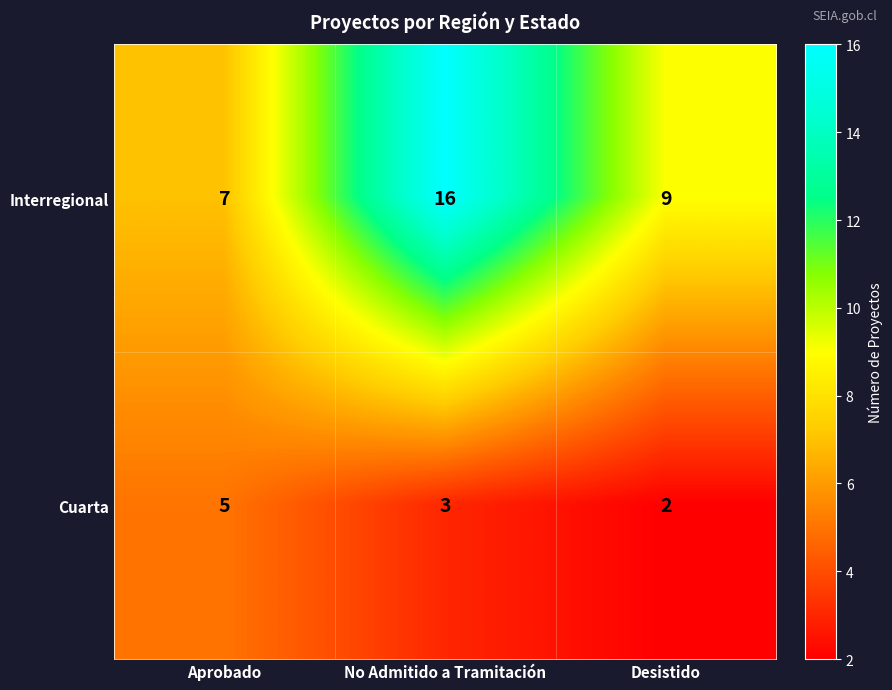

Reading left to right, what are all the values shown in this chart?

Interregional: 7	16	9
Cuarta: 5	3	2